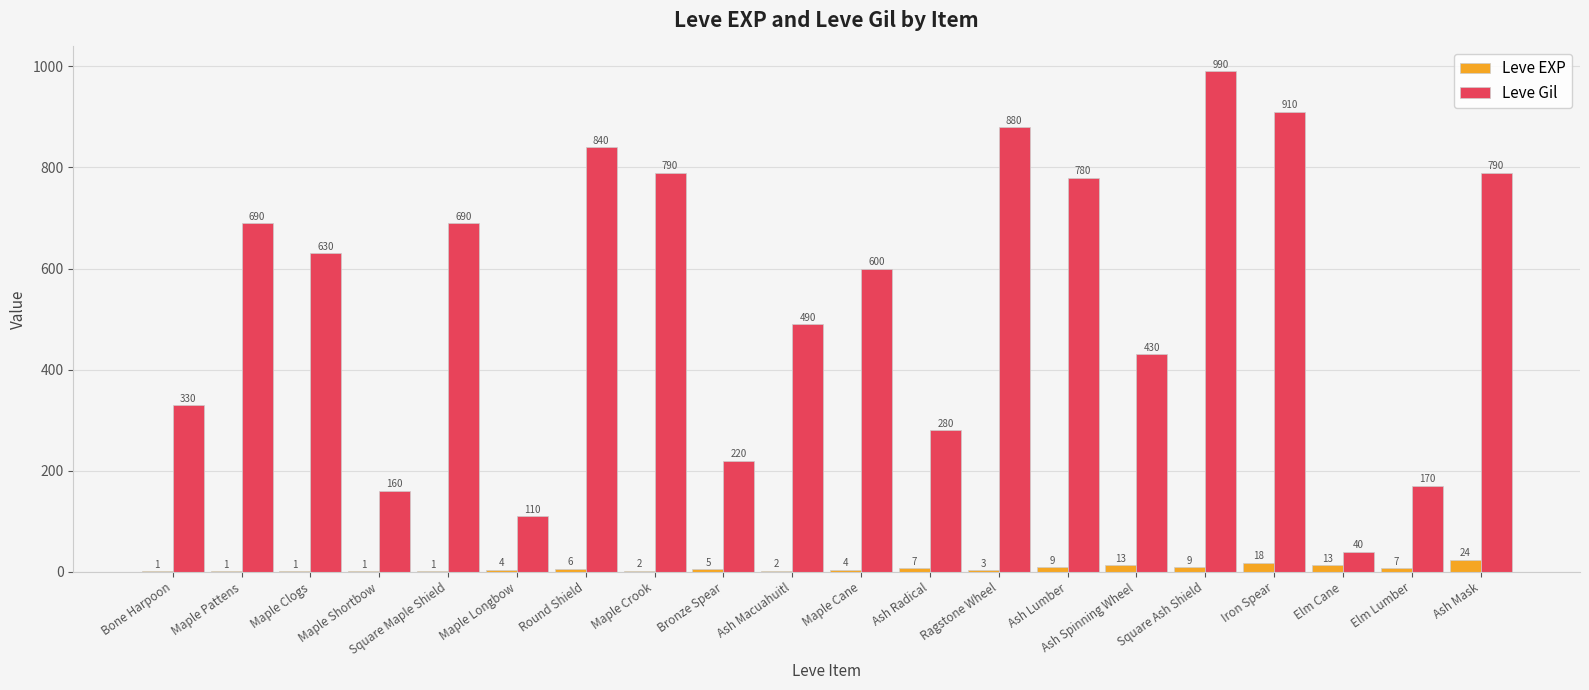

What is the sum of all Leve Gil values?

10820